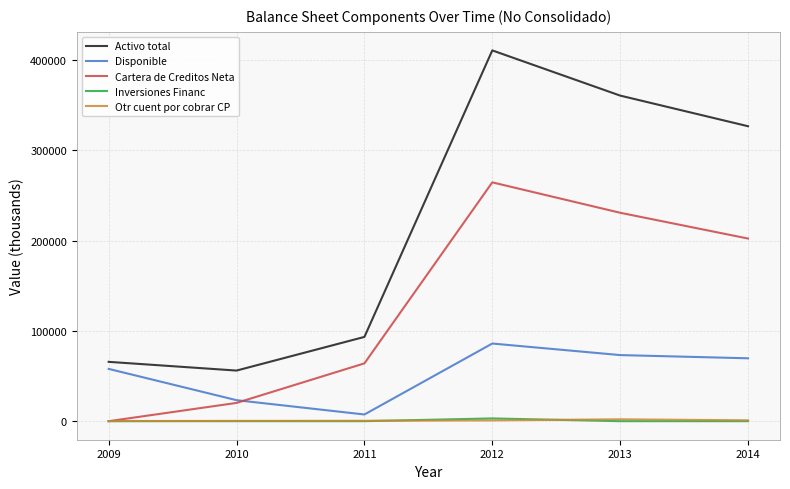

Count the number of categories in the chart.

6